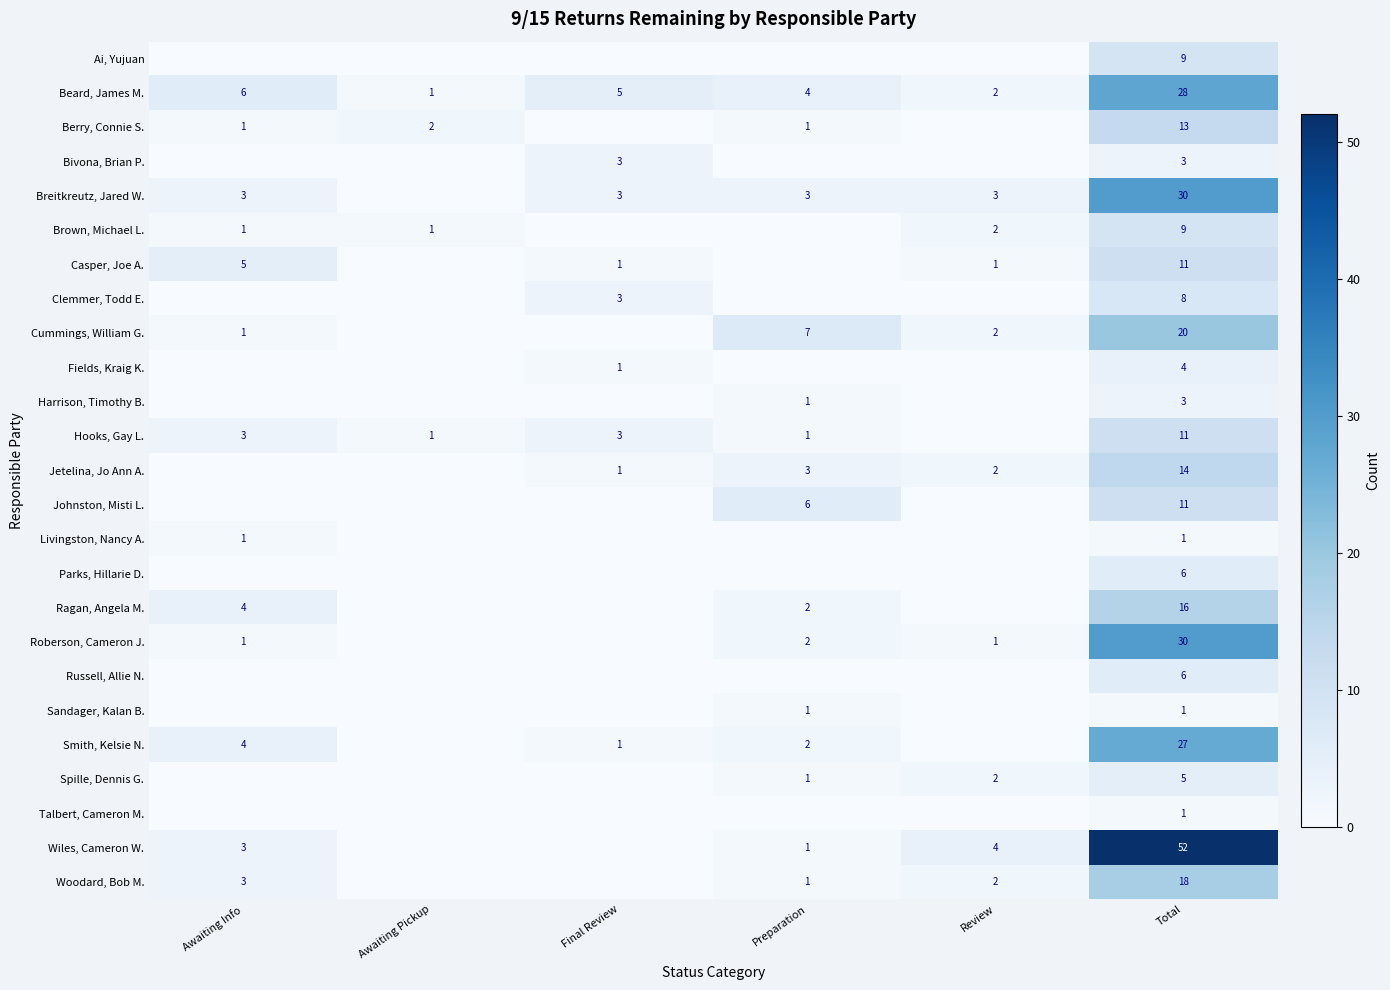

What is the difference between the highest and lowest values at Review?

4